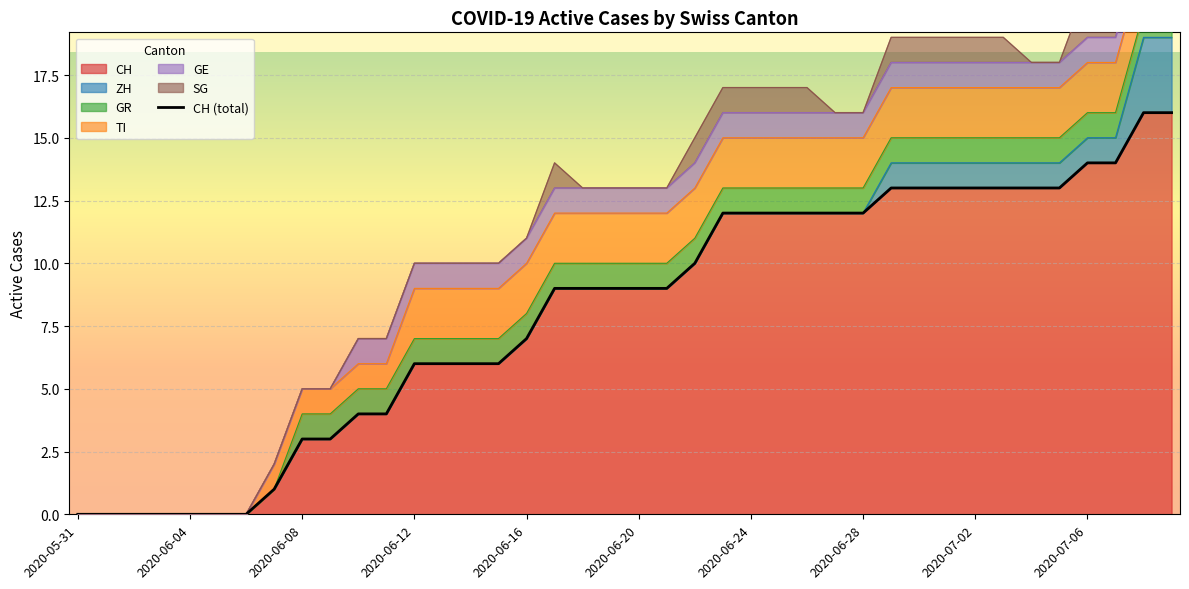

Reading left to right, extract all data points from this chart.

CH: 0	0	0	0	0	0	0	1	3	3	4	4	6	6	6	6	7	9	9	9	9	9	10	12	12	12	12	12	12	13	13	13	13	13	13	13	14	14	16	16
ZH: 0	0	0	0	0	0	0	0	0	0	0	0	0	0	0	0	0	0	0	0	0	0	0	0	0	0	0	0	0	1	1	1	1	1	1	1	1	1	3	3
GR: 0	0	0	0	0	0	0	0	1	1	1	1	1	1	1	1	1	1	1	1	1	1	1	1	1	1	1	1	1	1	1	1	1	1	1	1	1	1	1	1
TI: 0	0	0	0	0	0	0	1	1	1	1	1	2	2	2	2	2	2	2	2	2	2	2	2	2	2	2	2	2	2	2	2	2	2	2	2	2	2	2	2
GE: 0	0	0	0	0	0	0	0	0	0	1	1	1	1	1	1	1	1	1	1	1	1	1	1	1	1	1	1	1	1	1	1	1	1	1	1	1	1	1	1
SG: 0	0	0	0	0	0	0	0	0	0	0	0	0	0	0	0	0	1	0	0	0	0	1	1	1	1	1	0	0	1	1	1	1	1	0	0	2	2	2	2